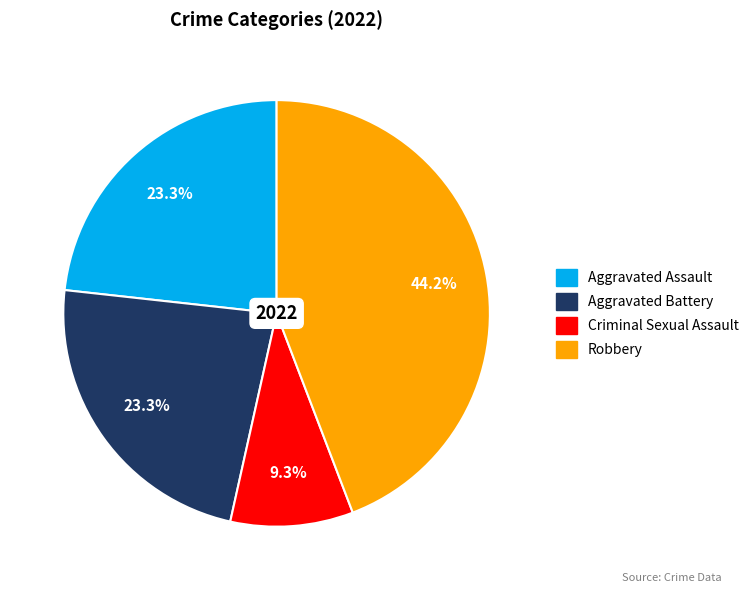

Which category has the smallest portion of the pie?

Criminal Sexual Assault